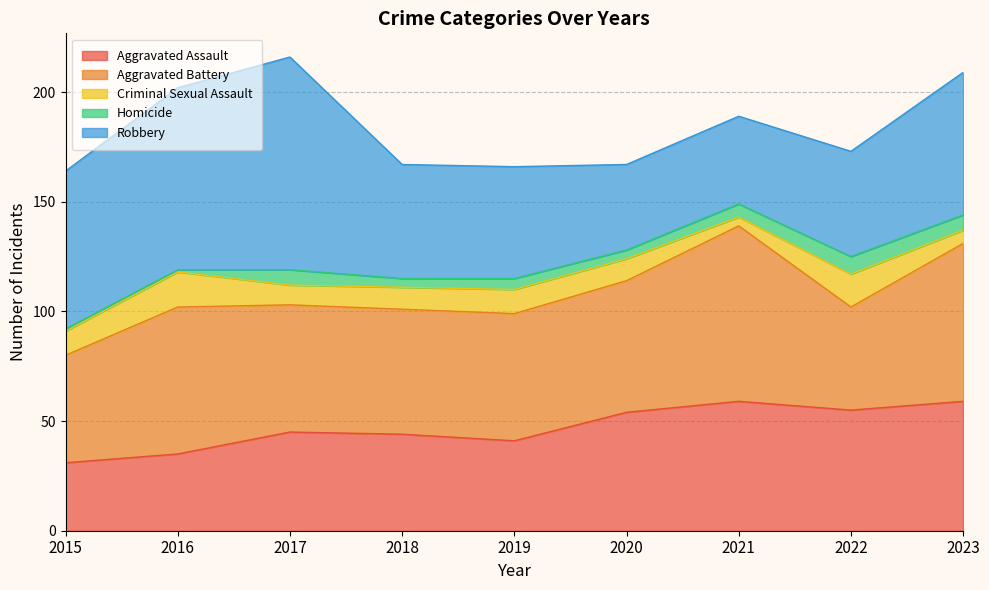

Is the value of Homicide at 2022 greater than the value of Criminal Sexual Assault at 2023?

Yes